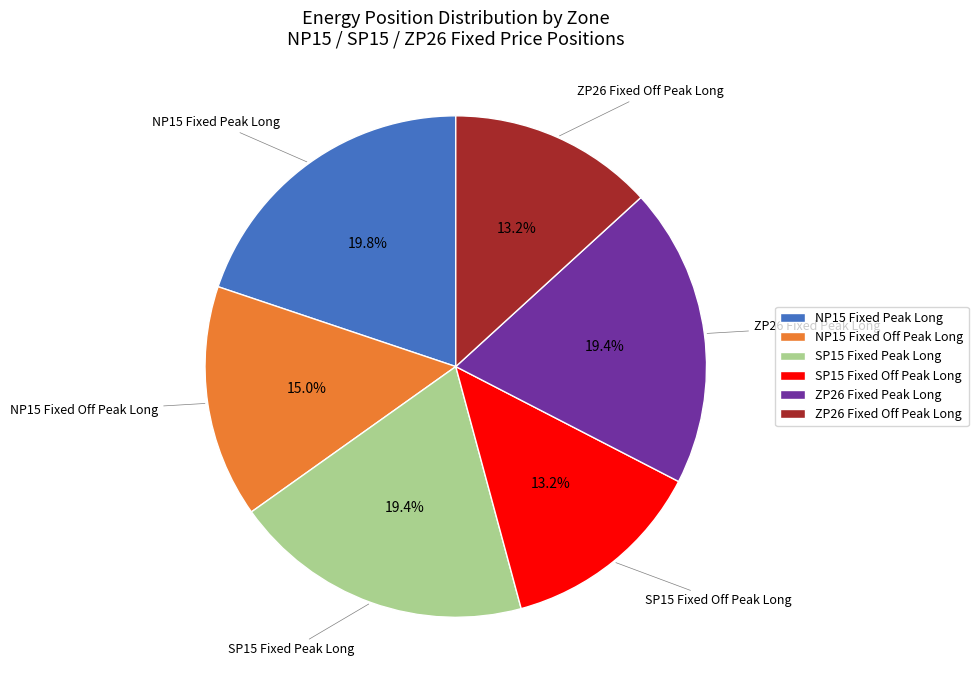

What is the ratio of the value at ZP26 Fixed Peak Long to the value at SP15 Fixed Peak Long?

1.0